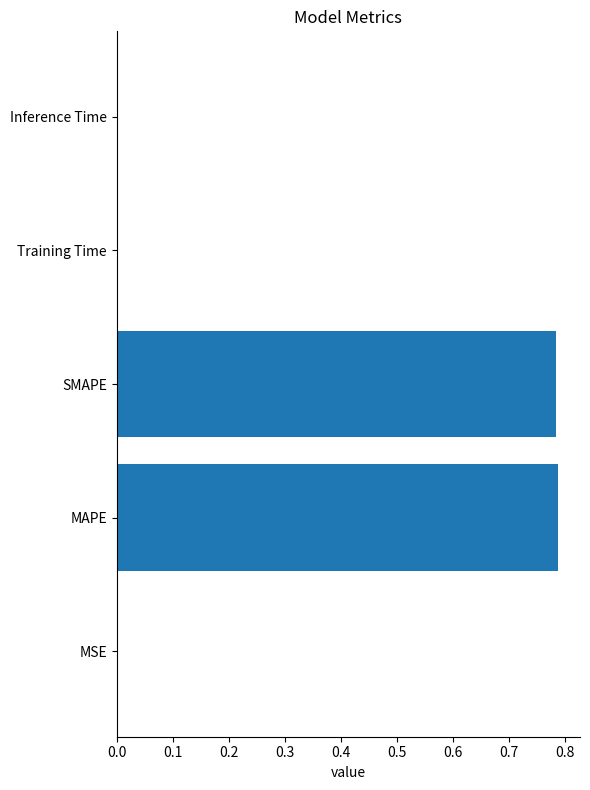

Count the number of data series in this chart.

1